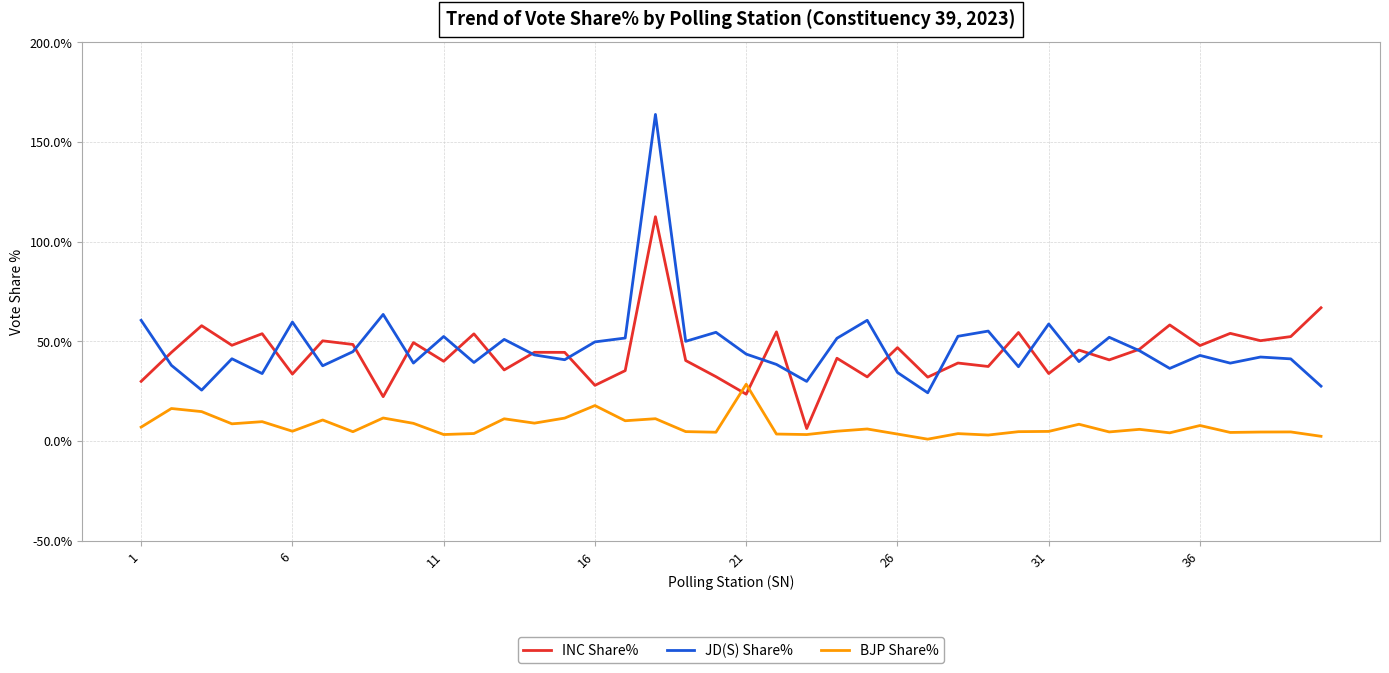

Does the chart have visible grid lines?

Yes